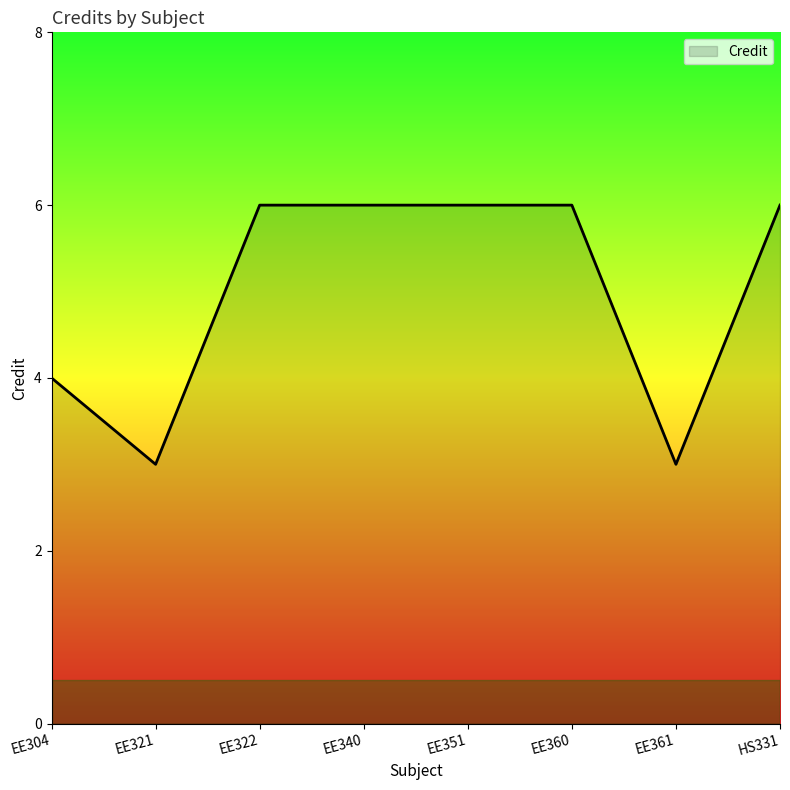

What is the maximum value shown in the chart?

6